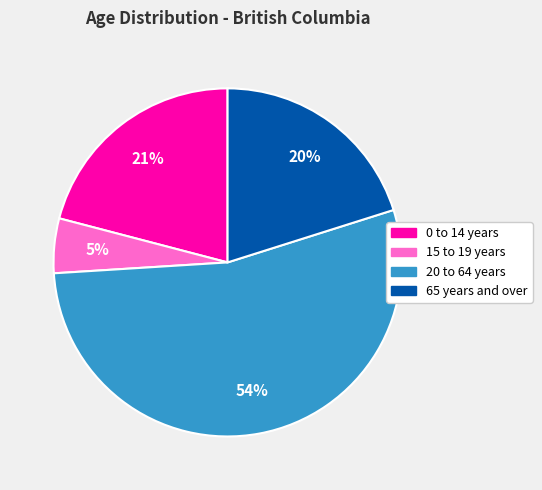

Which slice represents more than half of the pie?

20 to 64 years